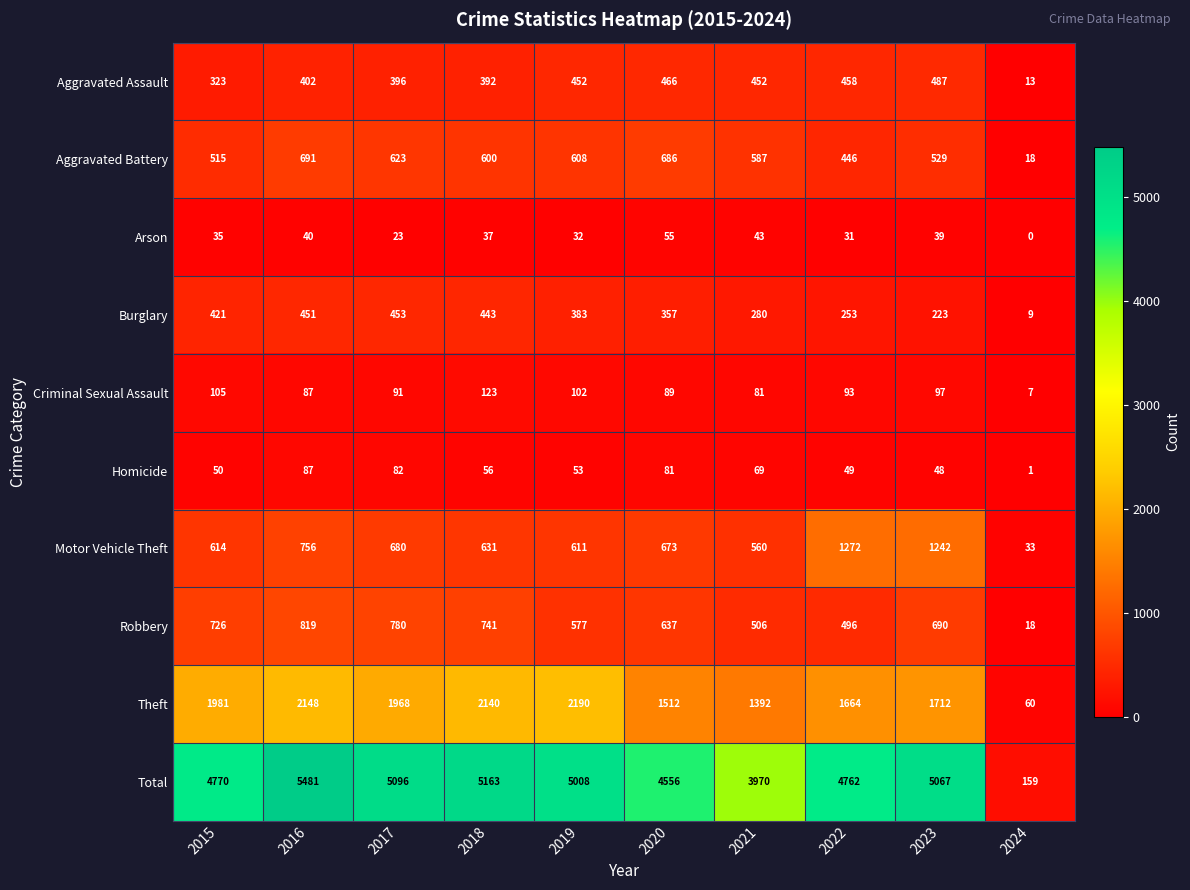

The value of Theft at 2021 is 1392. True or false?

True